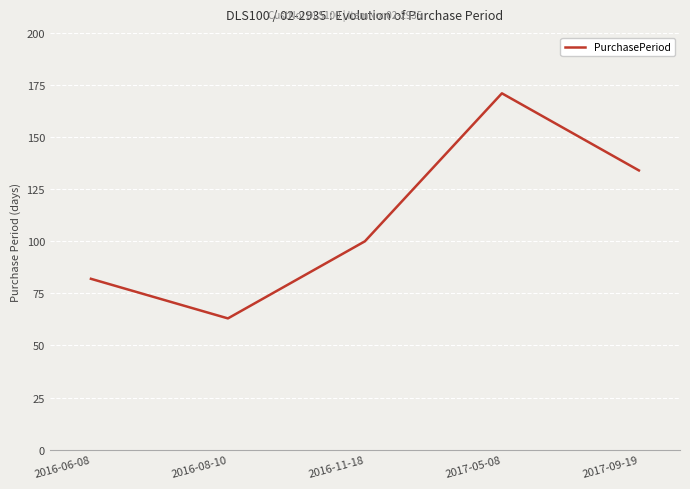

Reading left to right, extract all data points from this chart.

2016-06-08=82	2016-08-10=63	2016-11-18=100	2017-05-08=171	2017-09-19=134